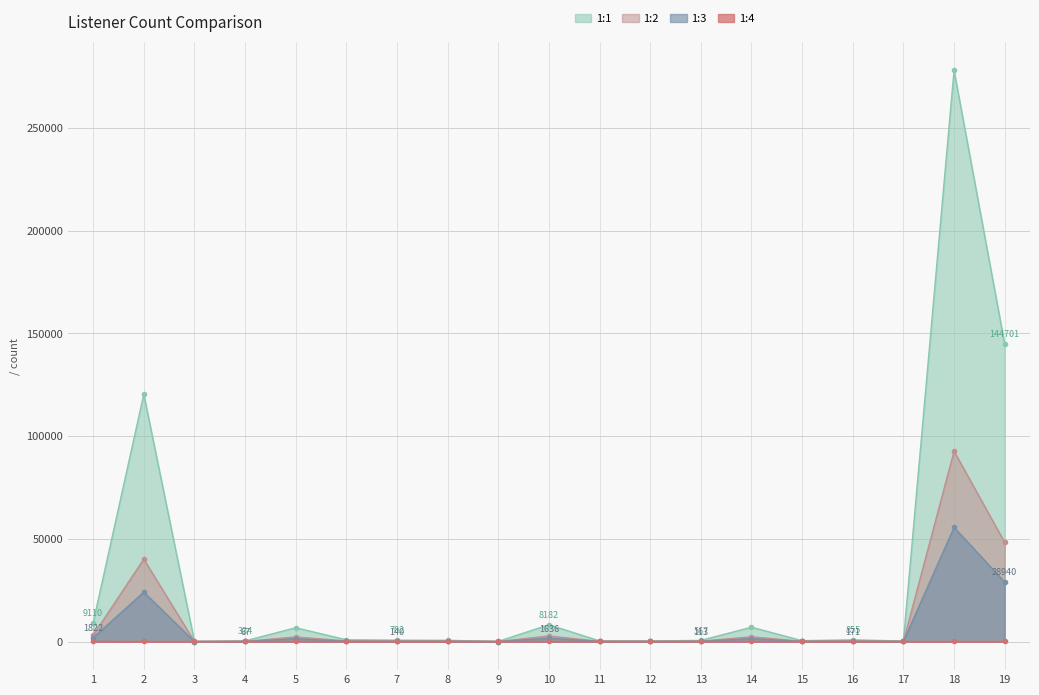

How many categories are shown in the chart?

19